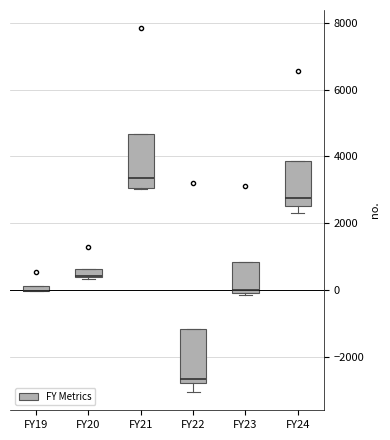

Where is the upper edge of the box for FY20 on the y-axis? The values are not printed on the chart, so give them approximately, as read against the axis.

600